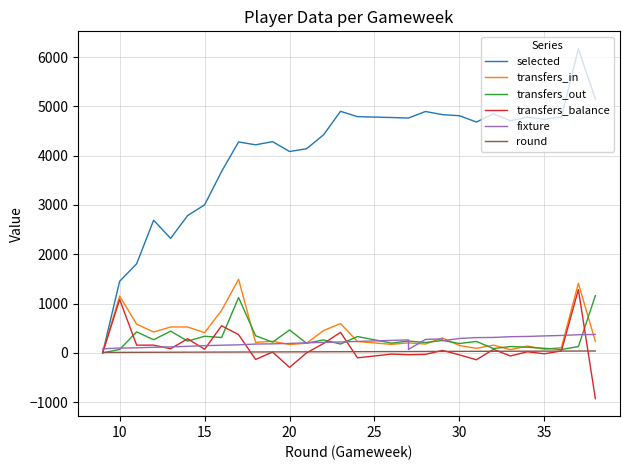

What are all the series names shown in the legend?

selected, transfers_in, transfers_out, transfers_balance, fixture, round